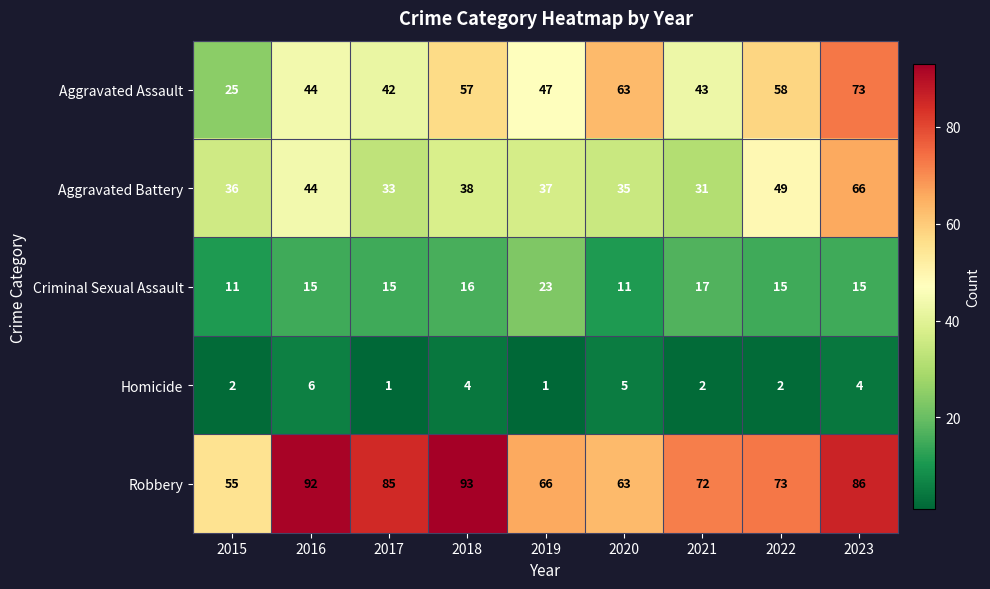

Rank the series at 2019 from lowest to highest value.

Homicide, Criminal Sexual Assault, Aggravated Battery, Aggravated Assault, Robbery